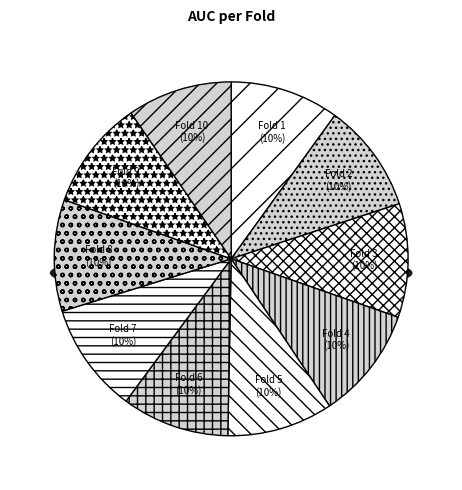

Is Fold 5 the majority of the pie?

No